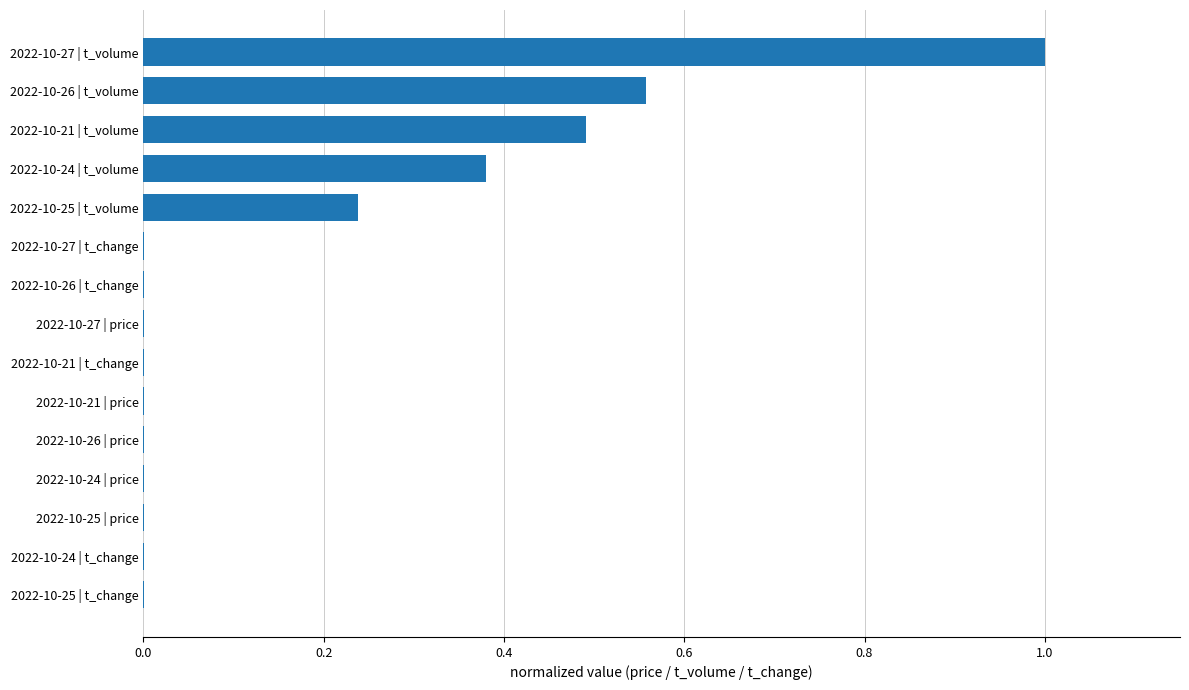

True or false: the data shows 0.0 at 2022-10-24 | t_change.

True